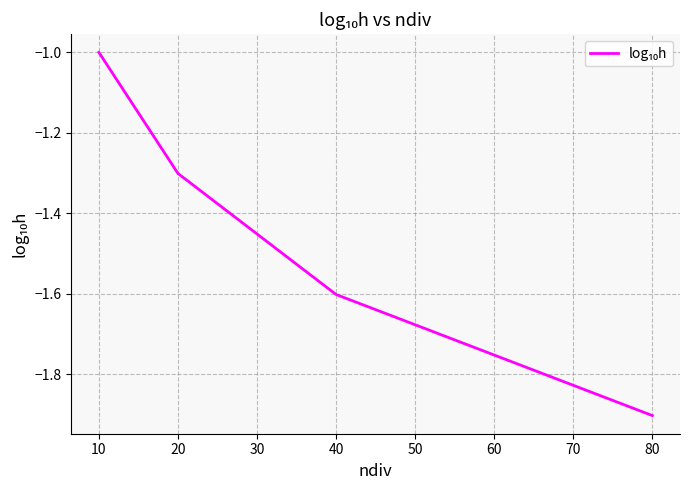

What is the average value?

-1.5